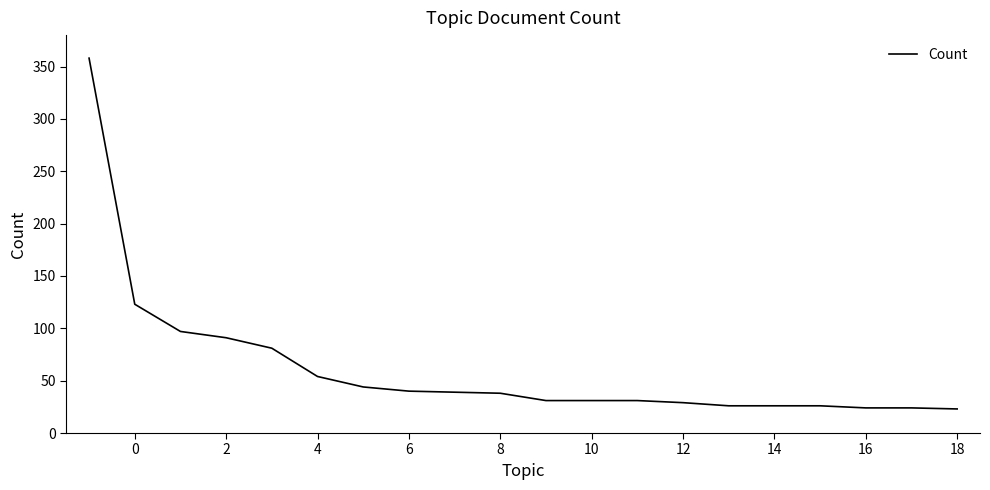

What is the greatest value displayed?

358